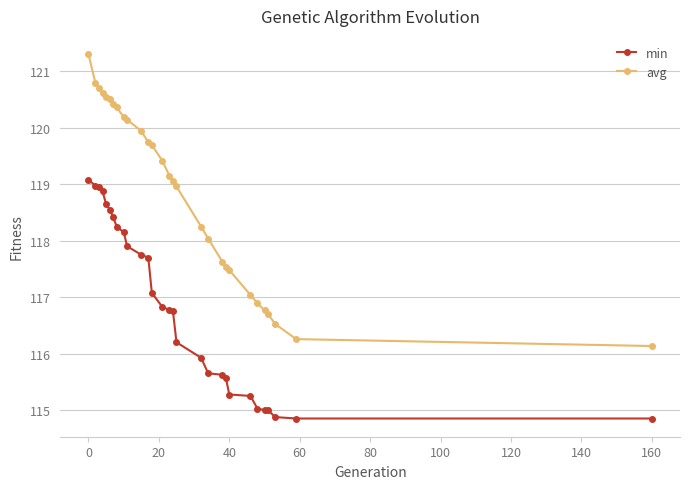

True or false: avg and min cross at least once.

False